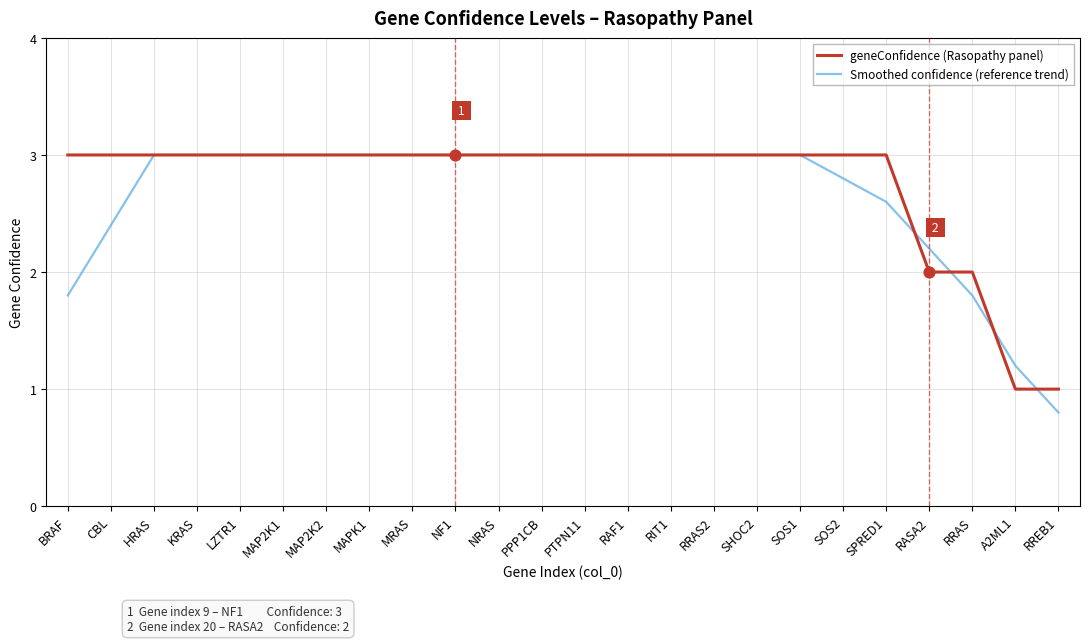

What is the total value across all series at BRAF?

4.8